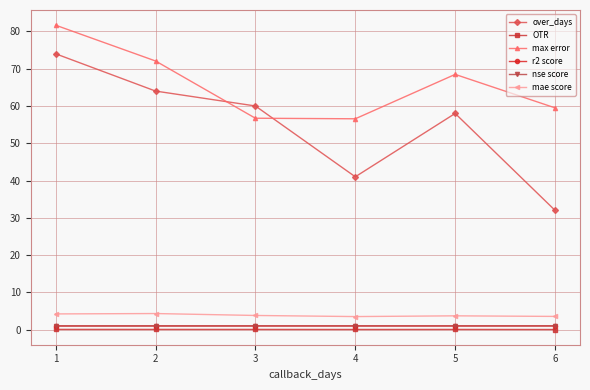

Is the value of max error at 6 greater than the value of r2 score at 1?

Yes